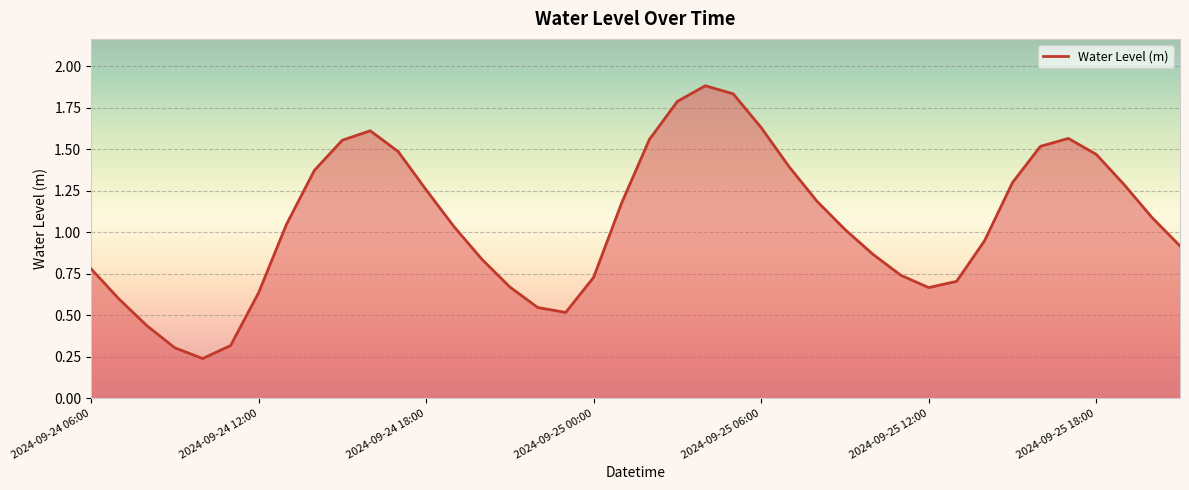

What is the greatest value displayed?

1.9